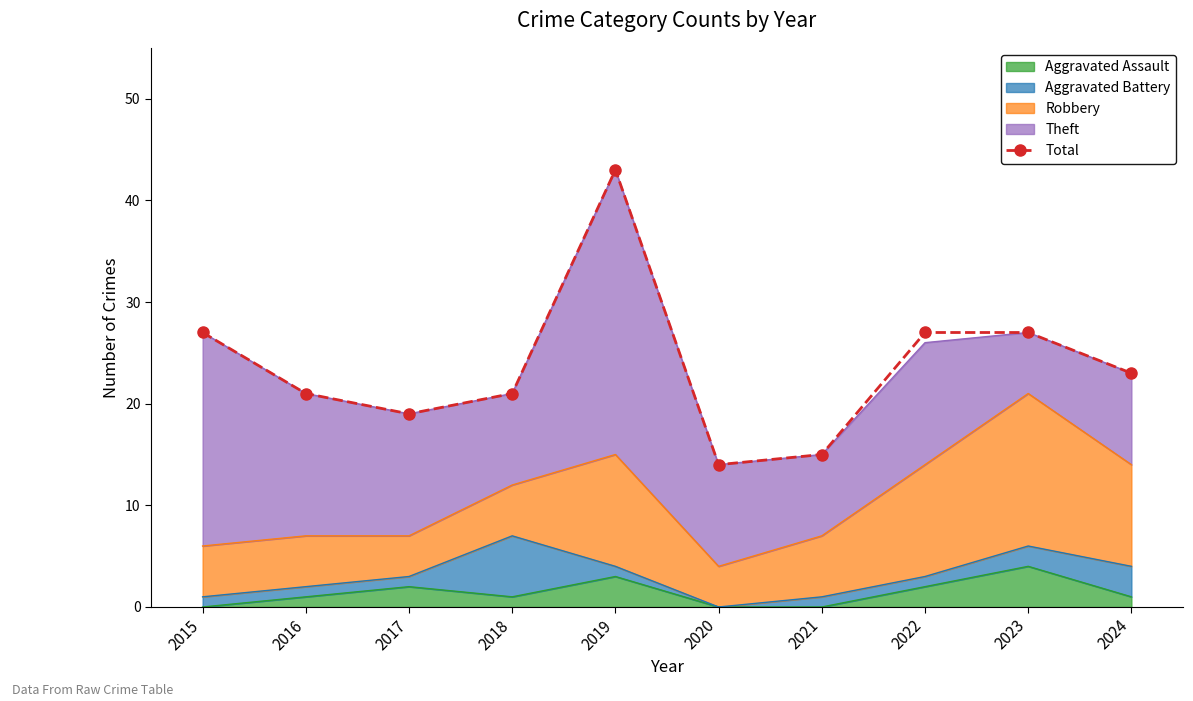

How many data points are less than 23?

5